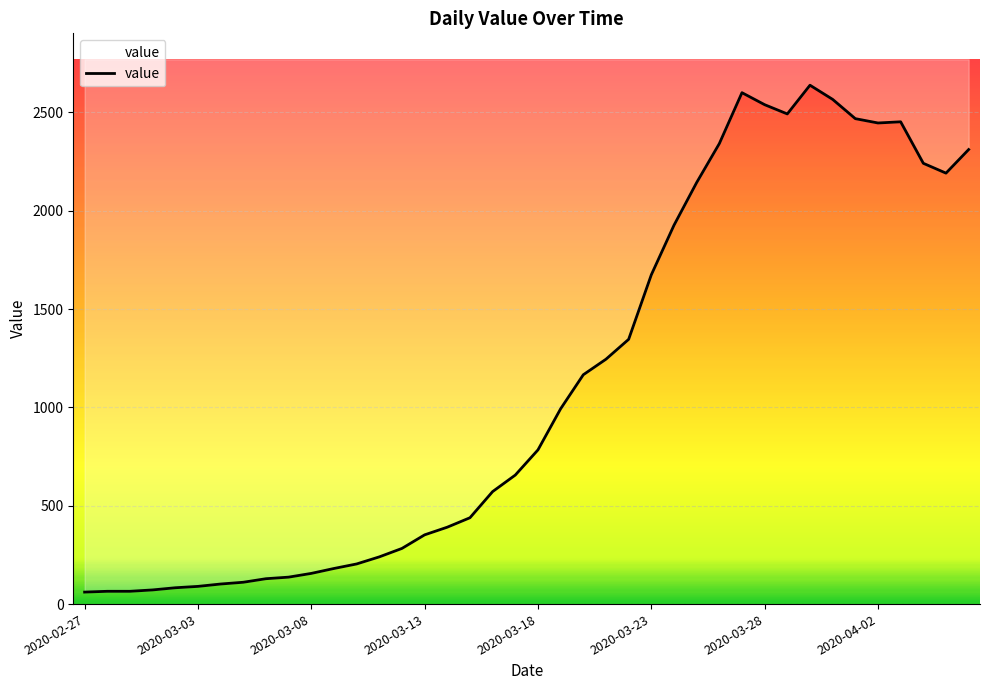

What is the sum of all values?

44951